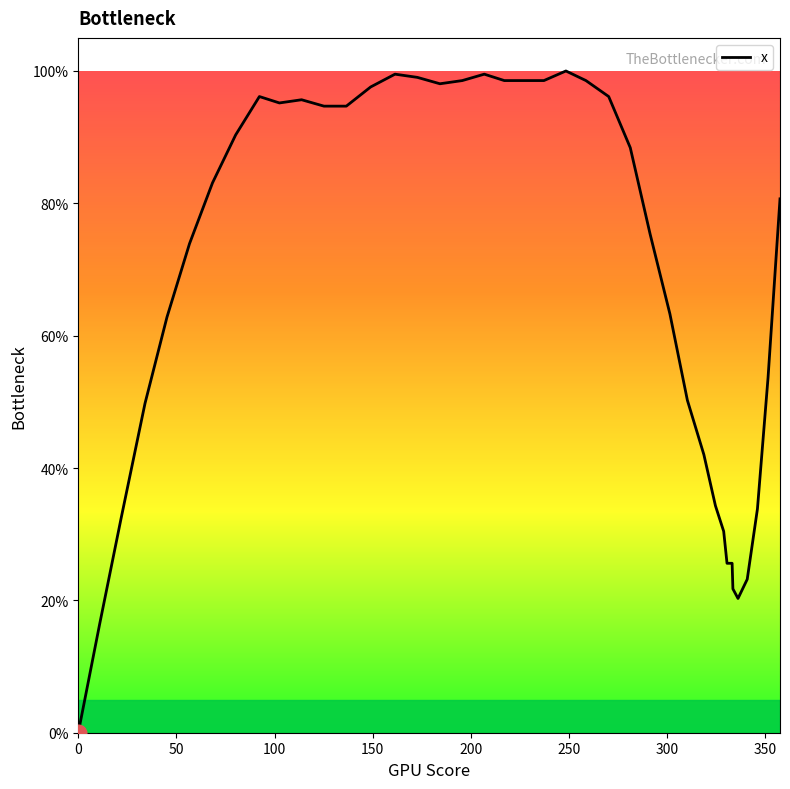

What is the greatest value displayed?

100.0